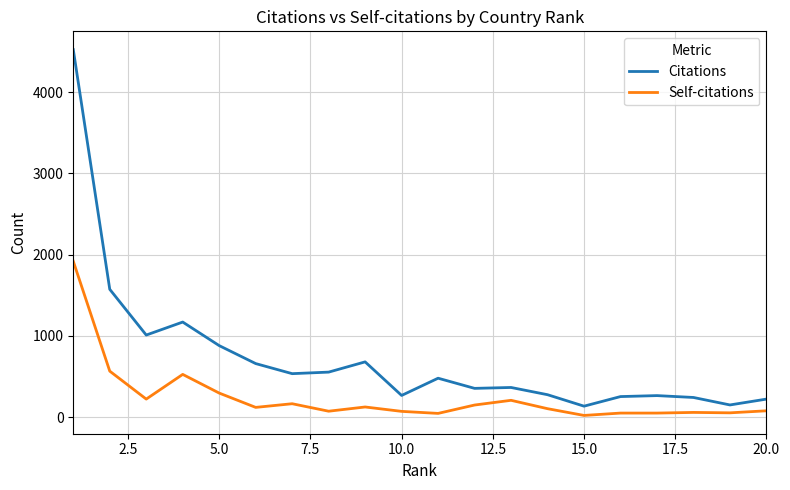

Rank the series by their average value, from lowest to highest.

Self-citations, Citations